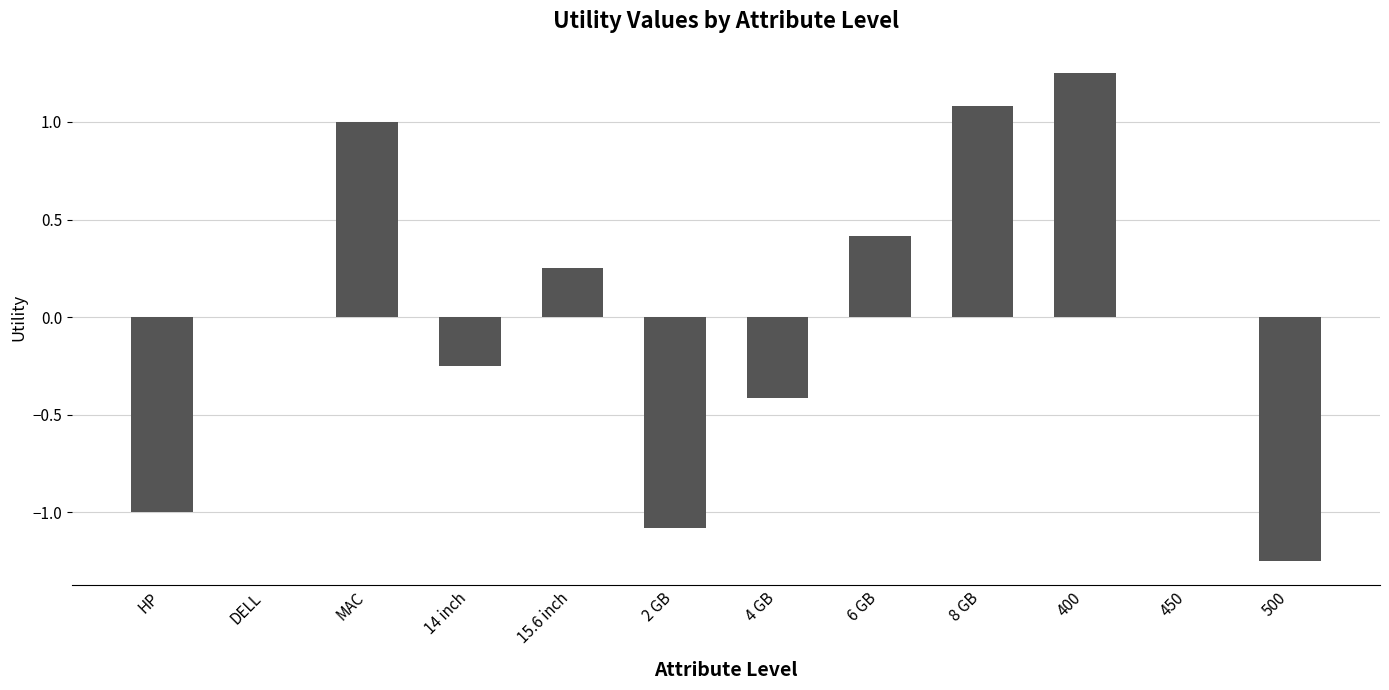

Which label corresponds to the largest value in the chart?

400